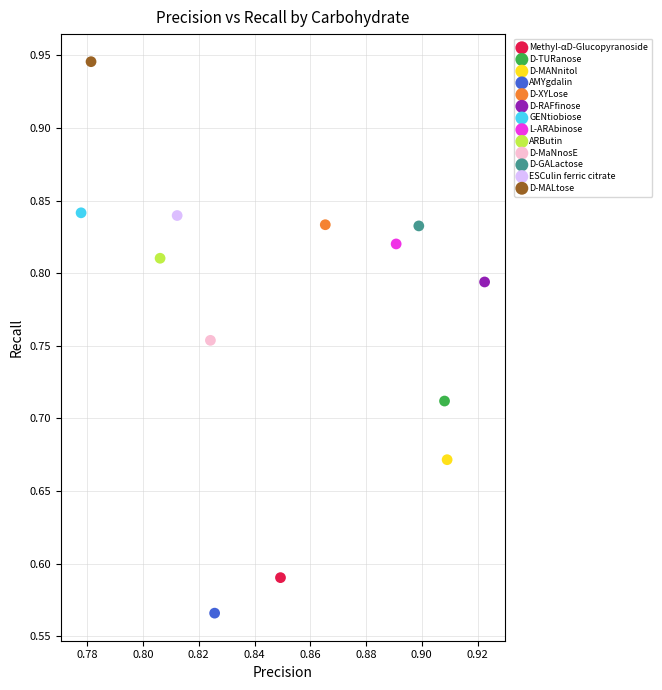

What are all the series names shown in the legend?

Methyl-αD-Glucopyranoside, D-TURanose, D-MANnitol, AMYgdalin, D-XYLose, D-RAFfinose, GENtiobiose, L-ARAbinose, ARButin, D-MaNnosE, D-GALactose, ESCulin ferric citrate, D-MALtose